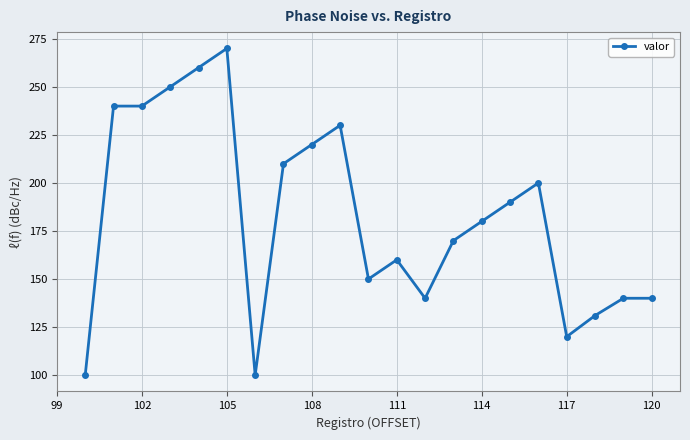

Reading right to left, what are all the values shown in this chart?

140	140	131	120	200	190	180	170	140	160	150	230	220	210	100	270	260	250	240	240	100